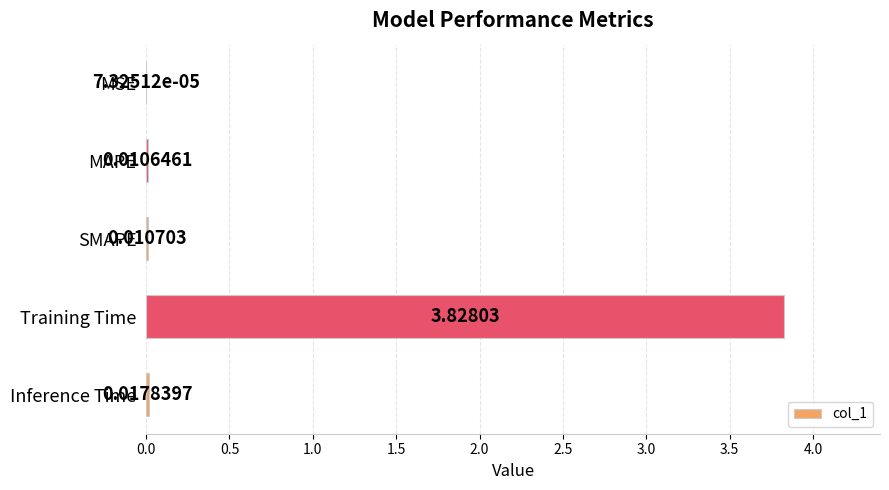

At which label is the value closest to 1?

Inference Time